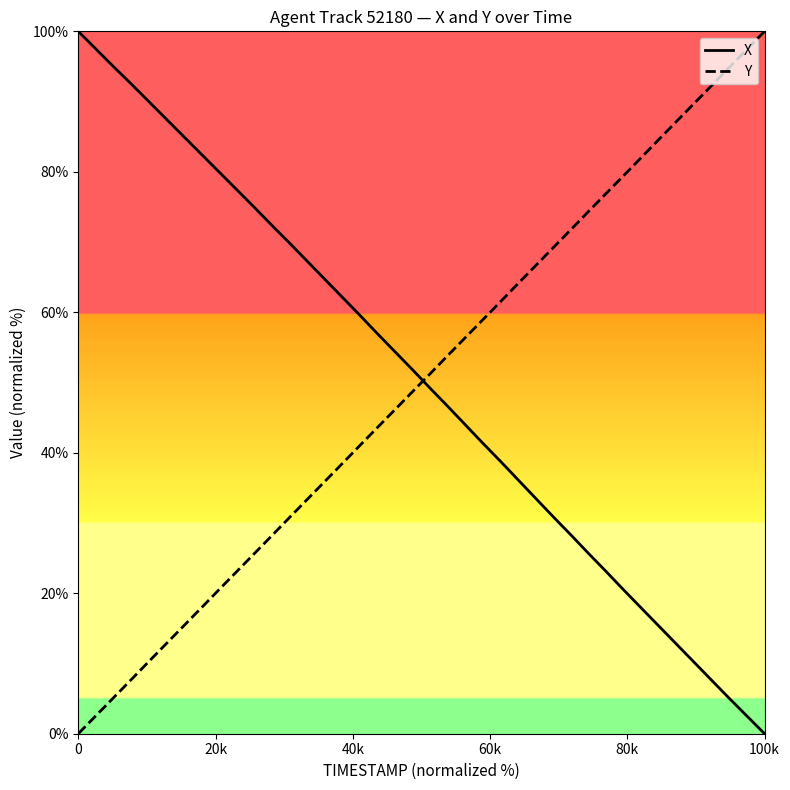

What is the maximum value shown in the chart?

100.0